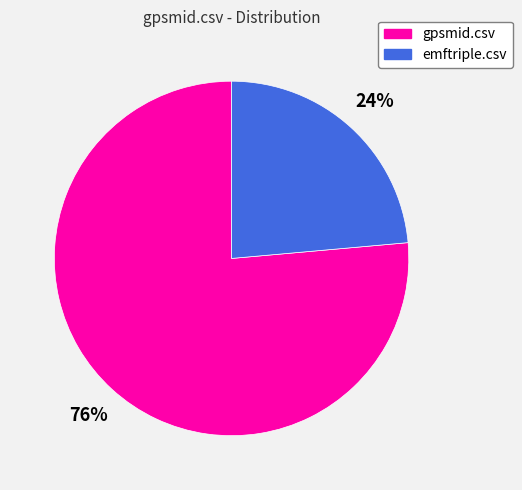

To the nearest percent, what is the combined percentage of gpsmid.csv and emftriple.csv?

100%